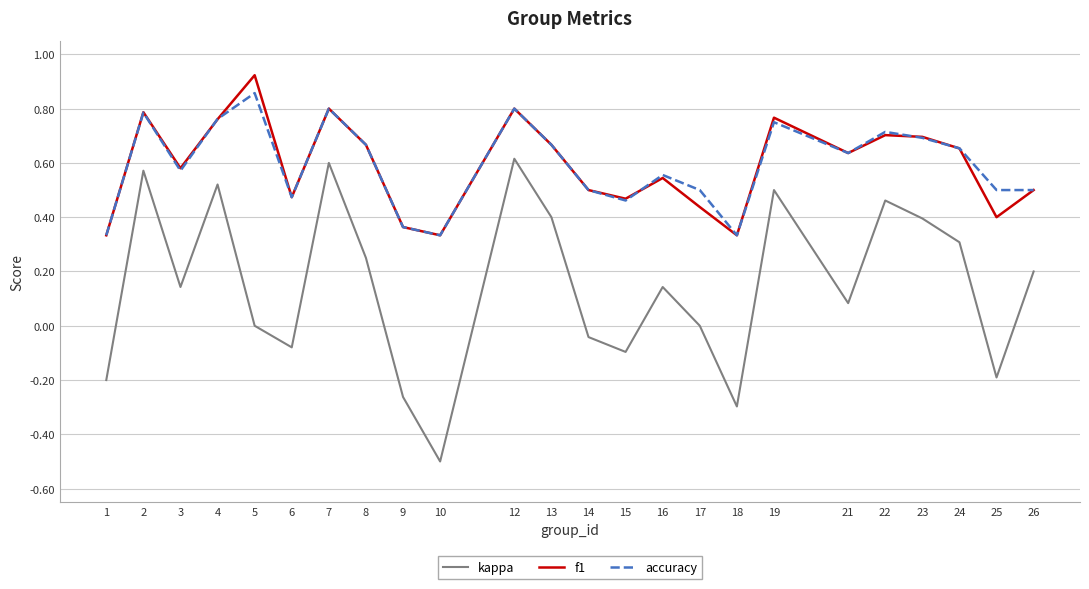

How many accuracy values are between 0 and 1?

24